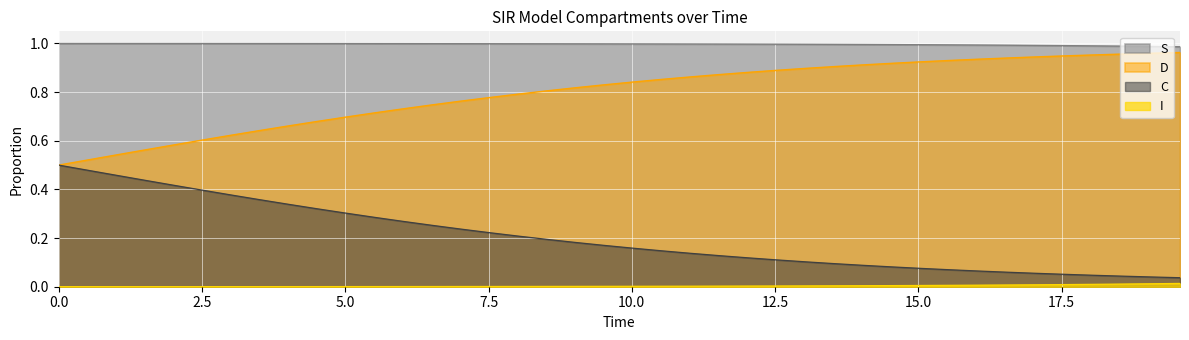

Rank the series by their average value, from highest to lowest.

S, D, C, I